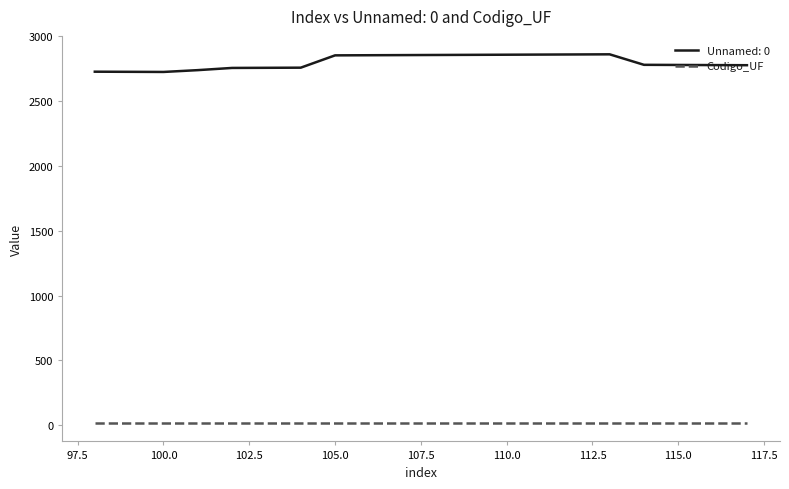

List the series in order of their overall mean, lowest first.

Codigo_UF, Unnamed: 0